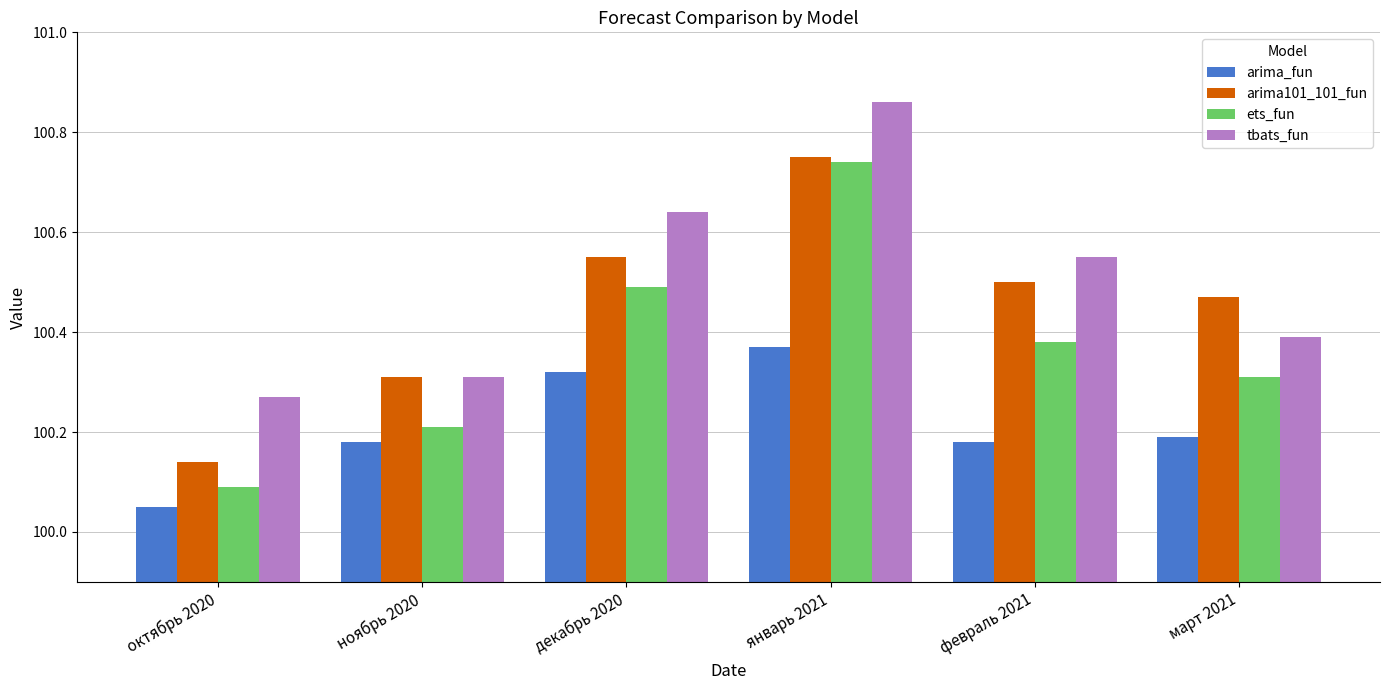

List the series in order of their overall mean, highest first.

tbats_fun, arima101_101_fun, ets_fun, arima_fun